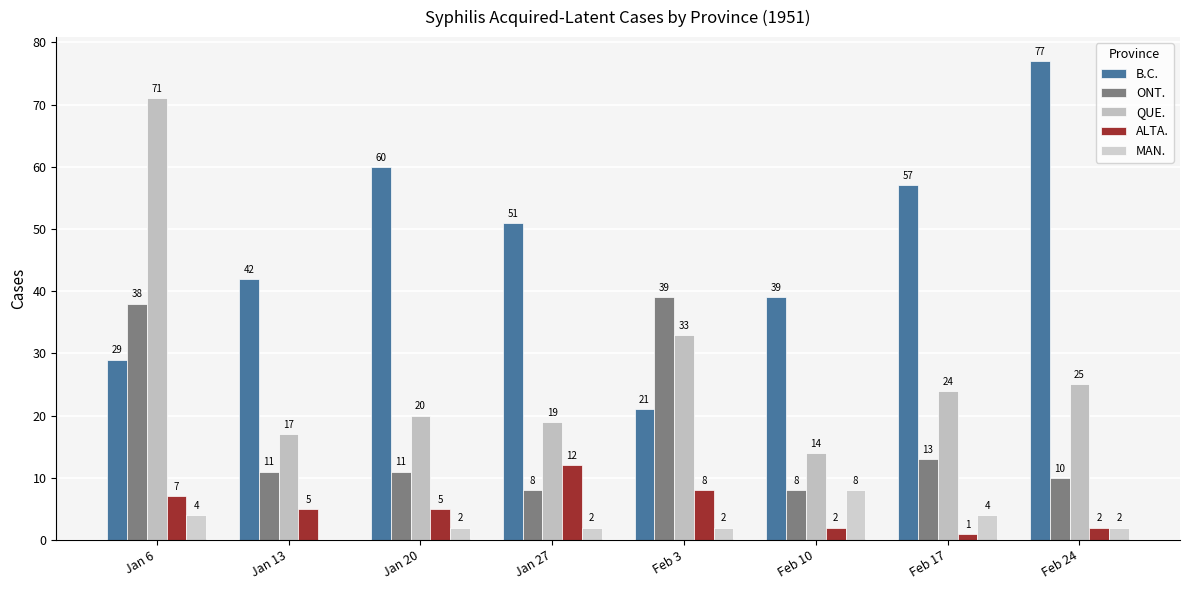

At Feb 10, list the series in order from largest to smallest.

B.C., QUE., ONT., MAN., ALTA.